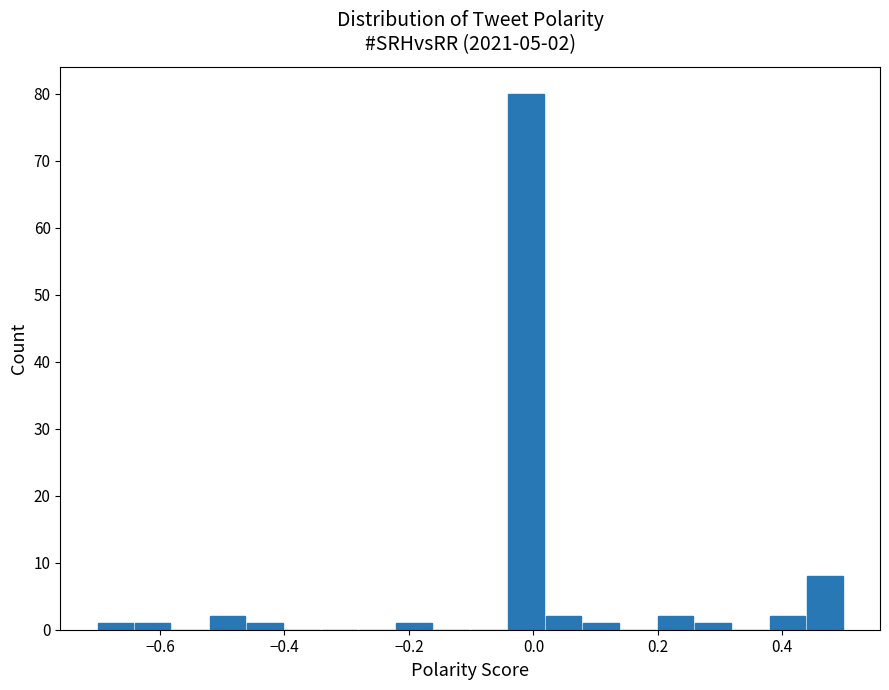

Read against the x-axis, roughly where is the centre of the tallest bar?

-0.02